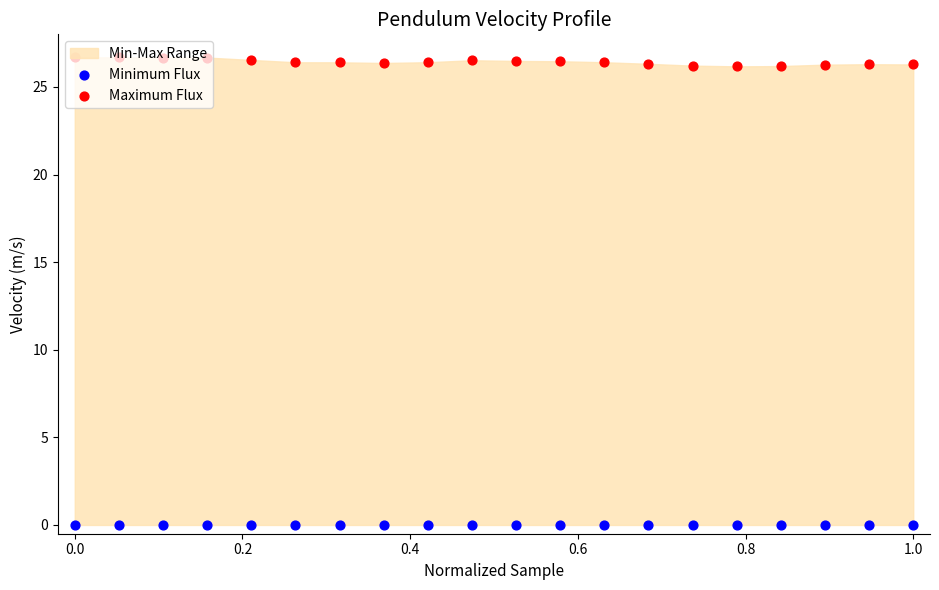

At how many categories does at least one series exceed 10?

20